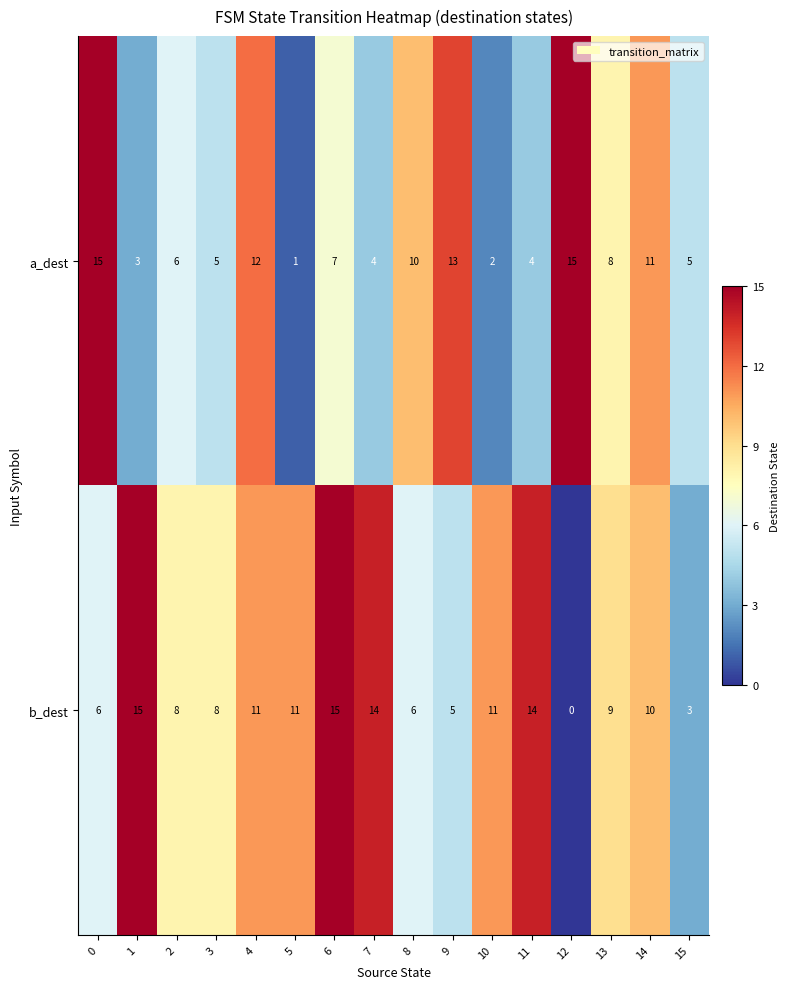

What is the difference between the second highest and second lowest values in the a_dest series?

13